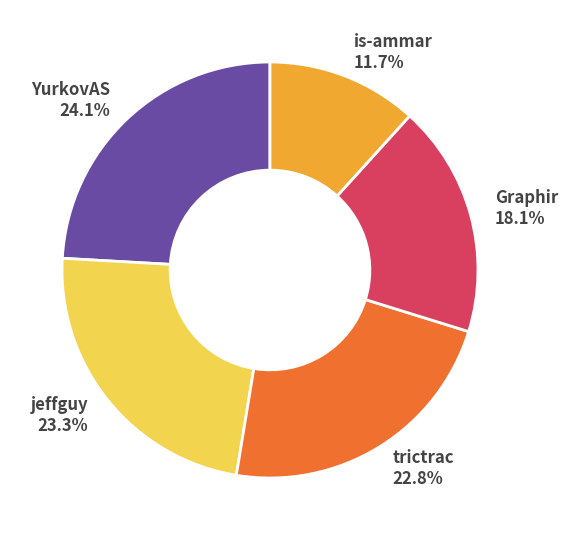

Rank the categories by value from lowest to highest.

is-ammar, Graphir, trictrac, jeffguy, YurkovAS